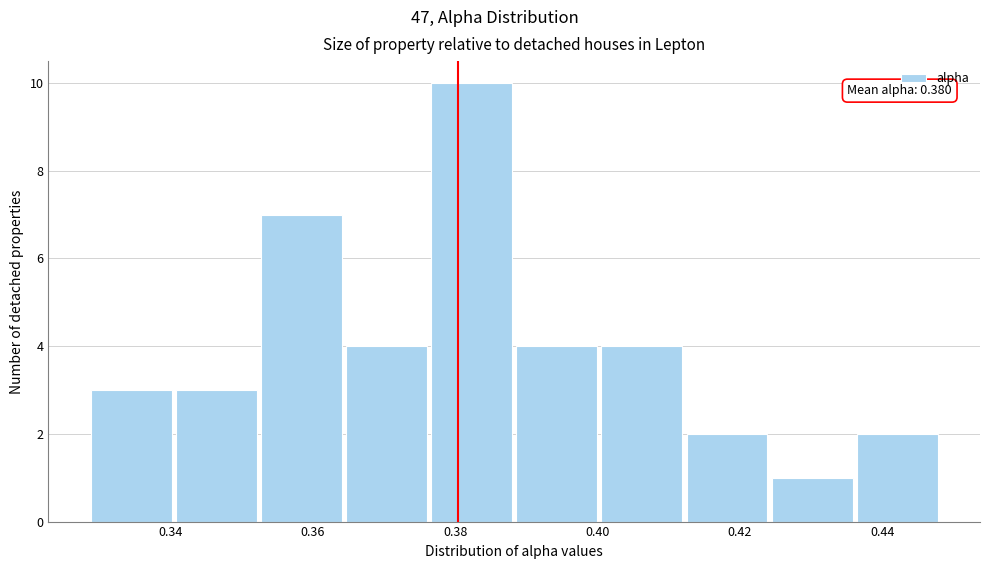

Which range on the x-axis has the tallest bar?

0.376 to 0.388